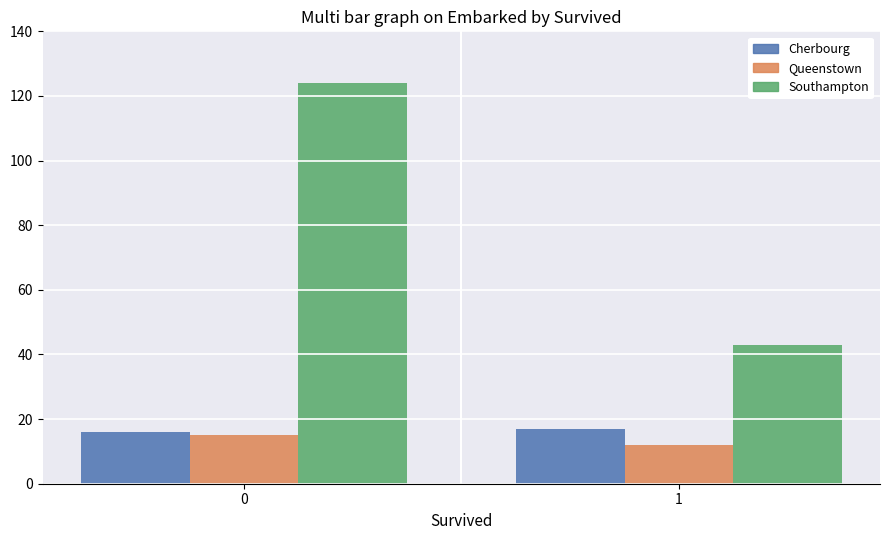

What is the total value across all series at 0?

155